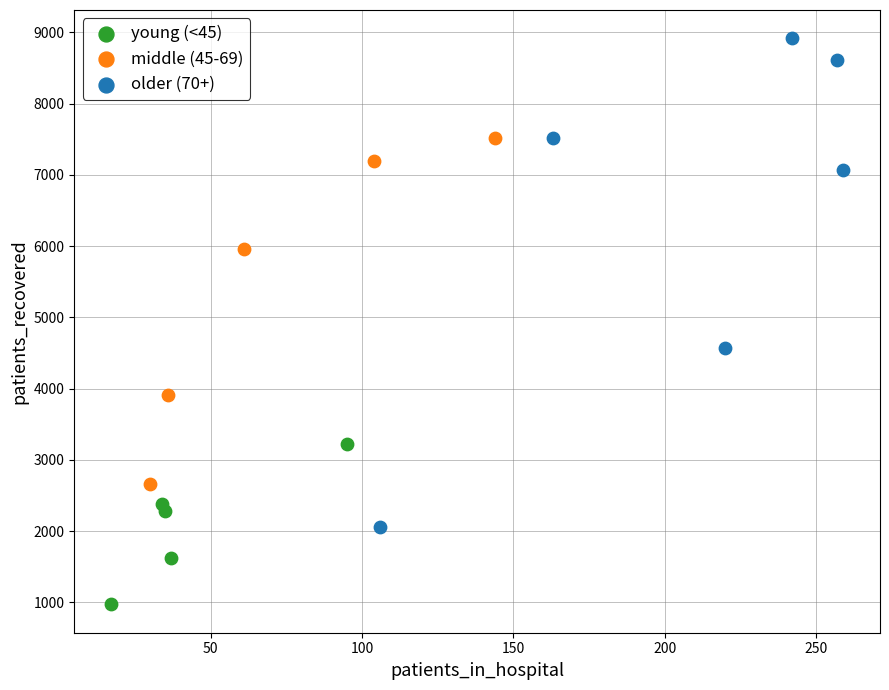

What are all the series names shown in the legend?

young (<45), middle (45-69), older (70+)